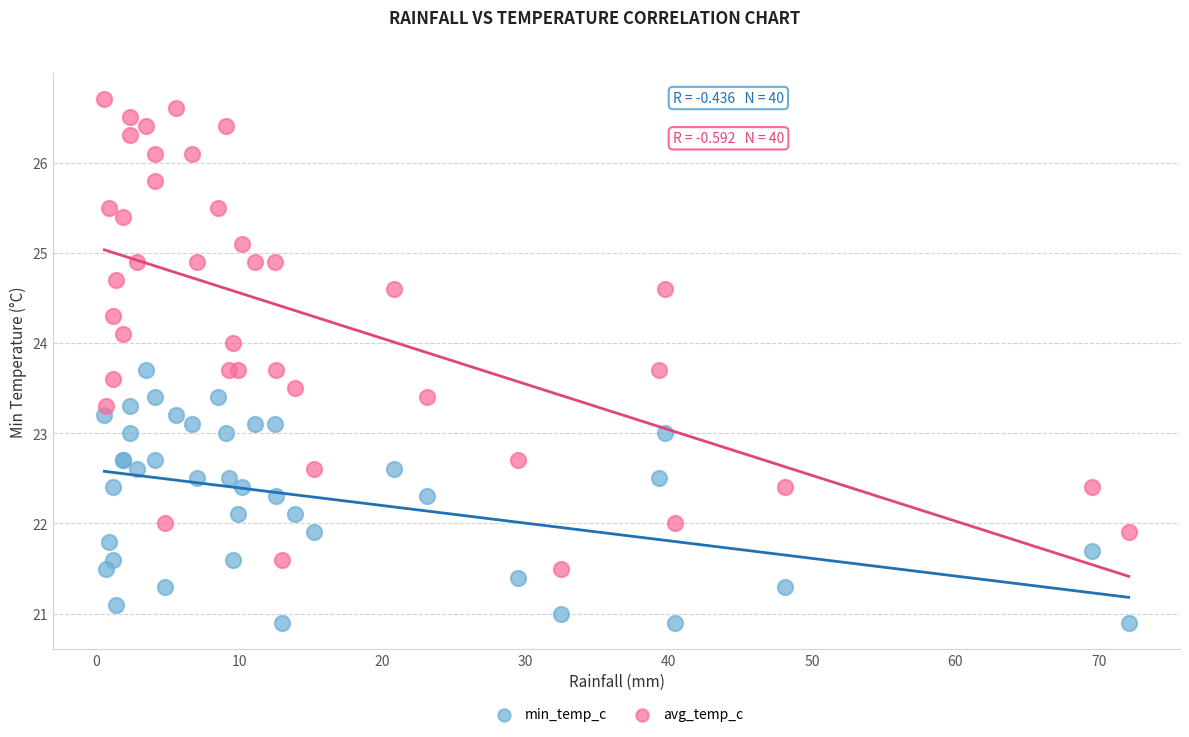

Which series contains the highest Y value?

avg_temp_c